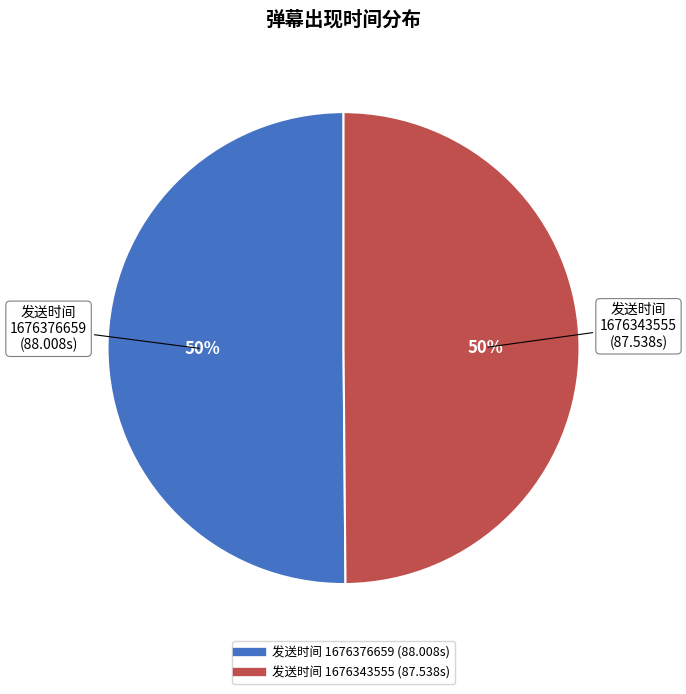

To the nearest percent, what is the average slice percentage?

50%